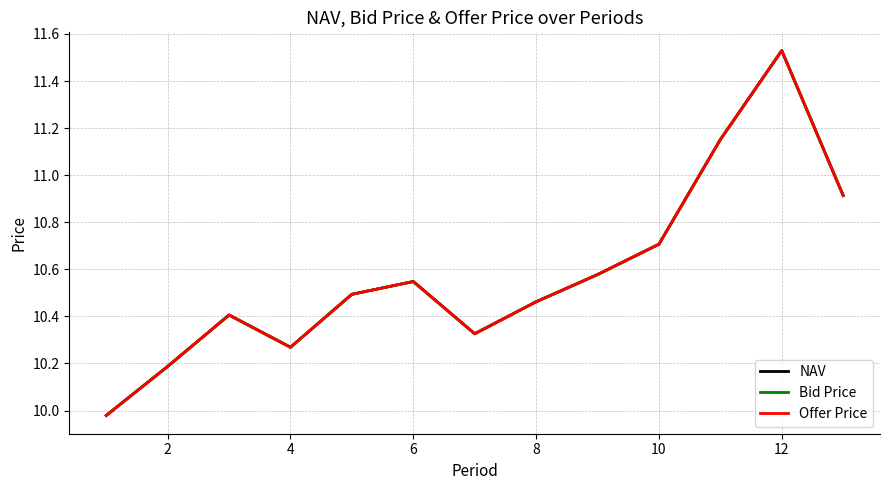

What is the difference between the second highest and second lowest values in the Bid Price series?

1.0